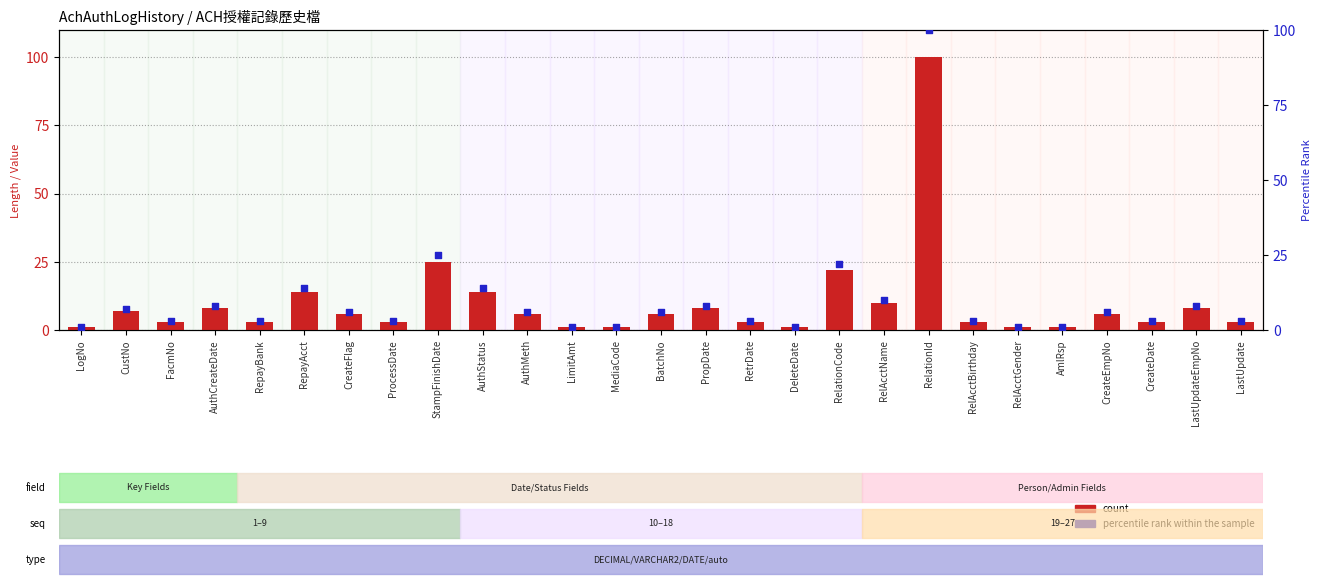

Is the value of count at CreateDate greater than the value of percentile rank within the sample at LastUpdateEmpNo?

No